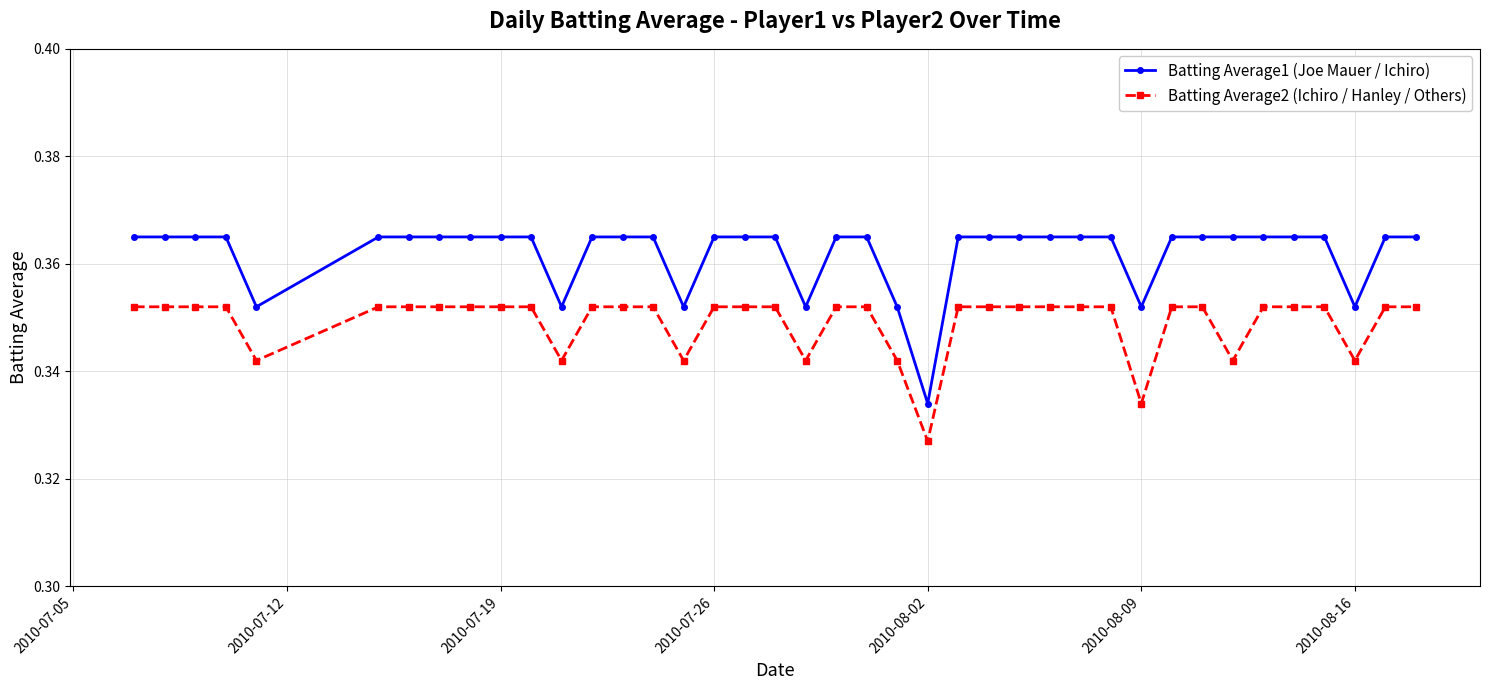

List the series in order of their overall mean, highest first.

Batting Average1 (Joe Mauer / Ichiro), Batting Average2 (Ichiro / Hanley / Others)